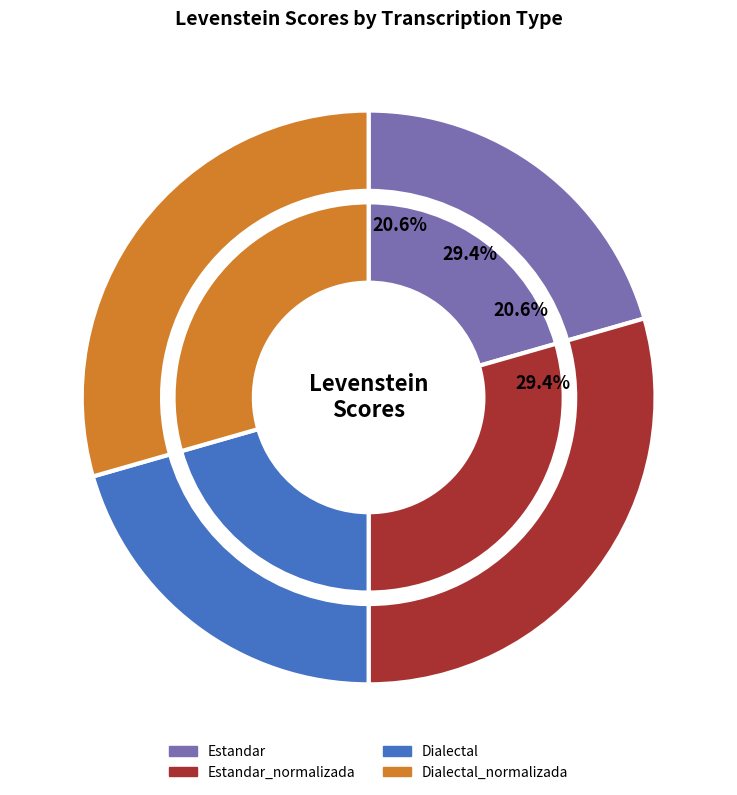

To the nearest percent, what is the average slice percentage?

25%